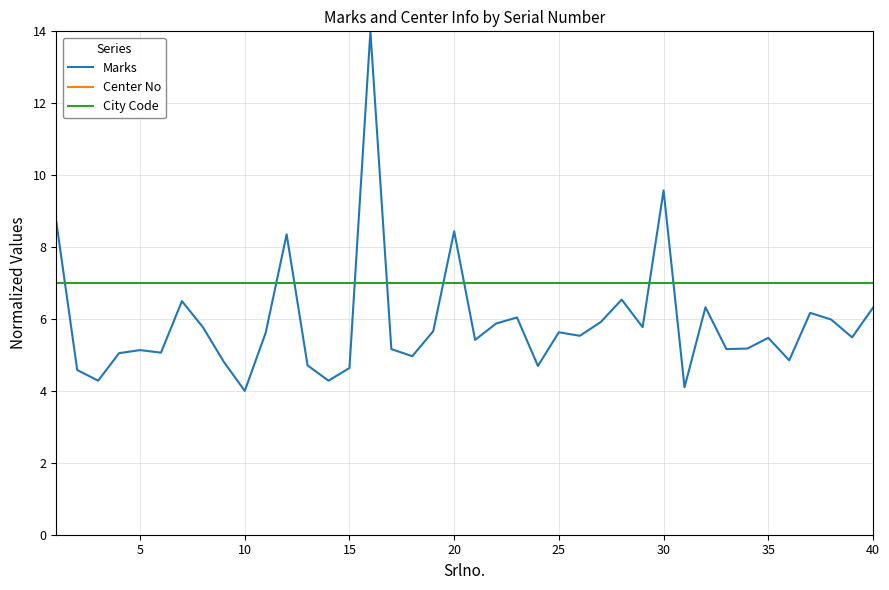

Which series has the largest total across all categories?

Center No